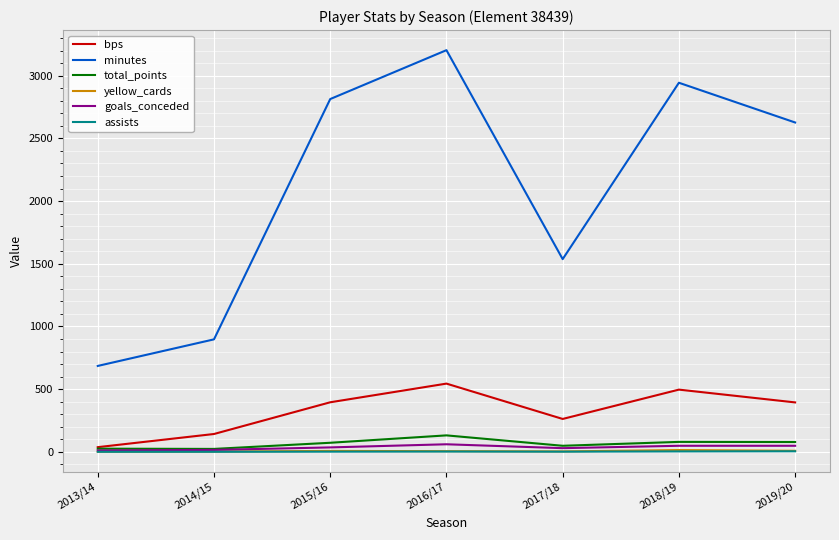

How many lines are shown in the chart?

6